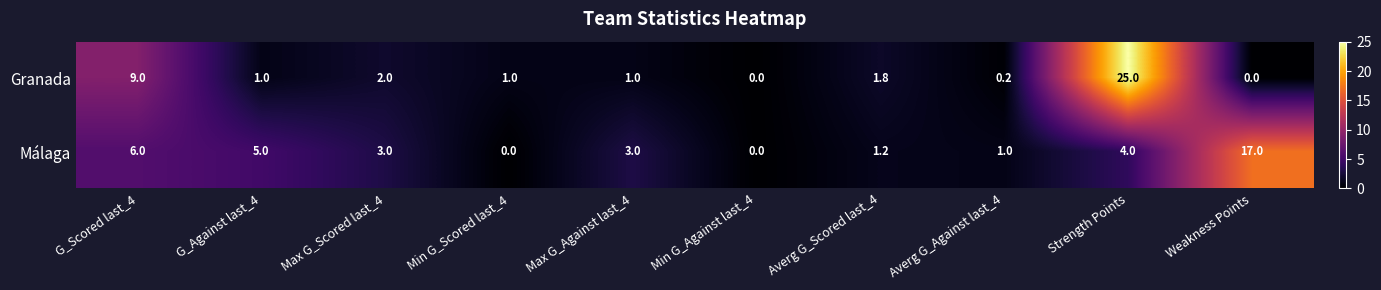

Which series has the largest range (max minus min)?

Granada